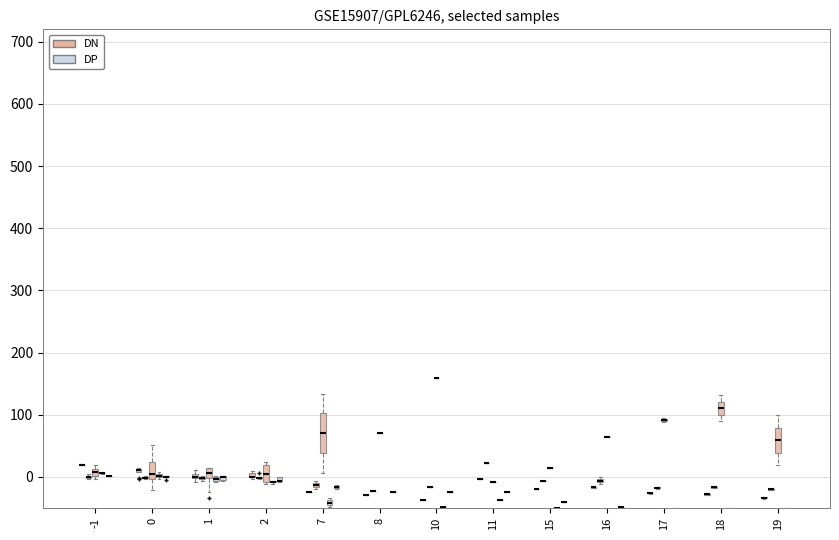

Does the chart contain stacked bars?

No